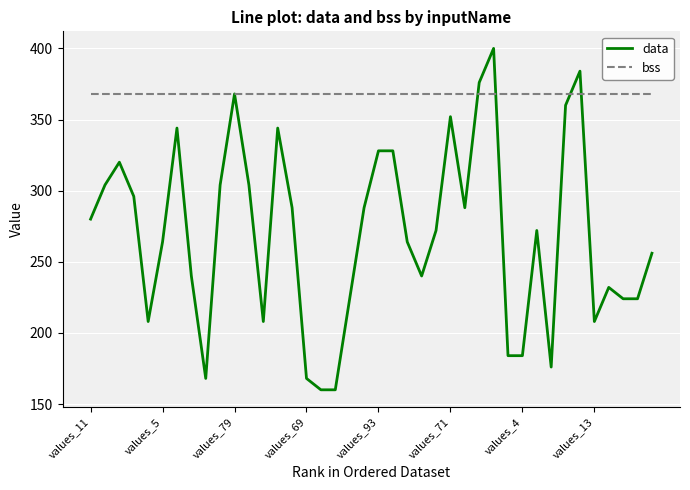

Rank the series by their maximum value, from highest to lowest.

data, bss